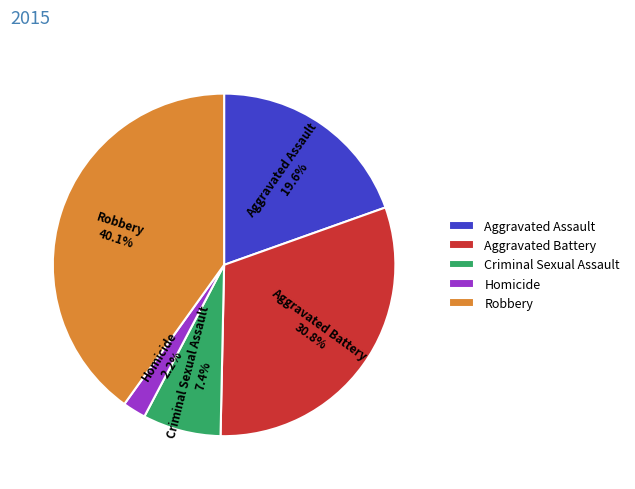

Between Aggravated Assault and Aggravated Battery, which is larger?

Aggravated Battery